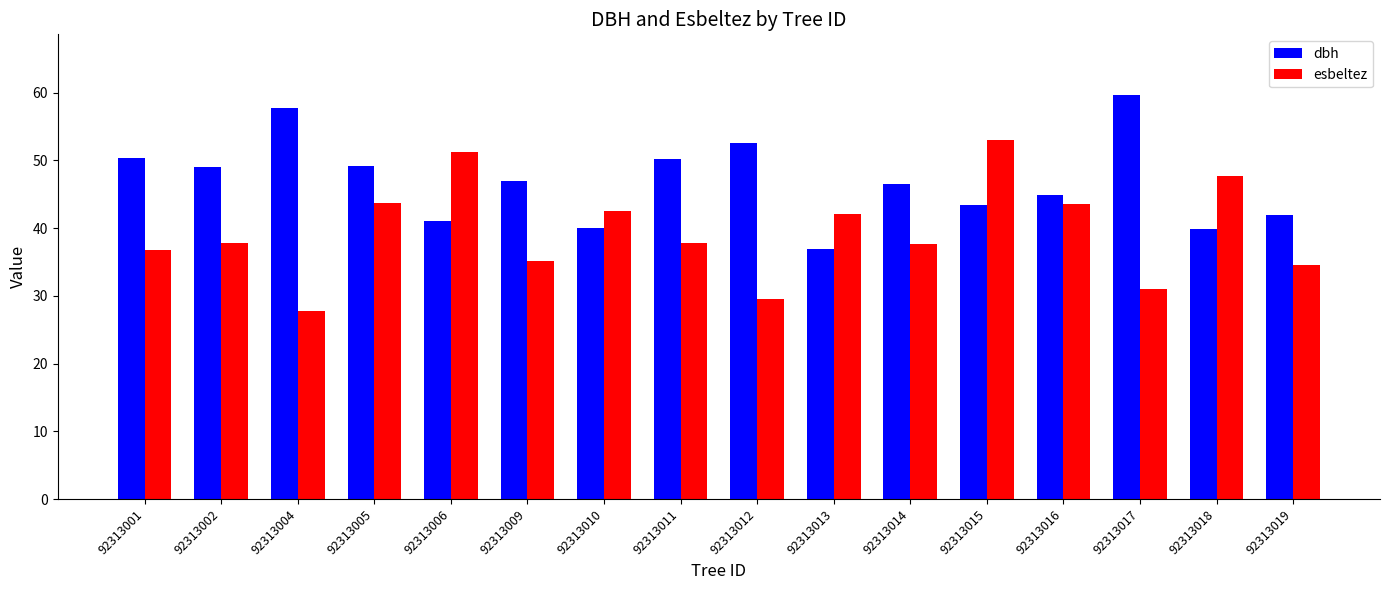

The value of dbh at 92313002 is 49.0. True or false?

True